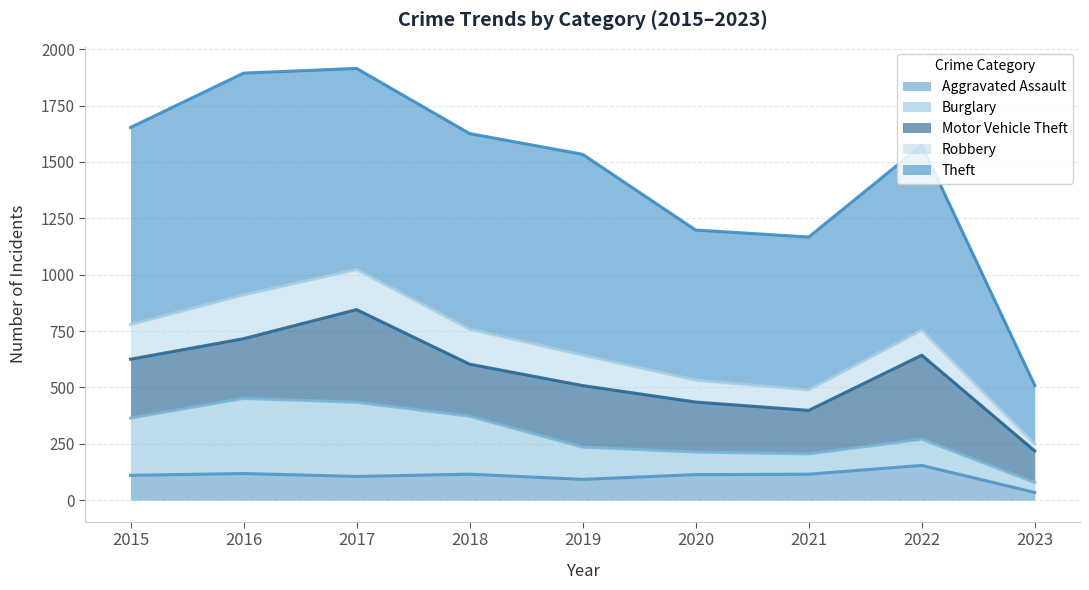

What is the sum of the Burglary values at 2018 and 2023?

301